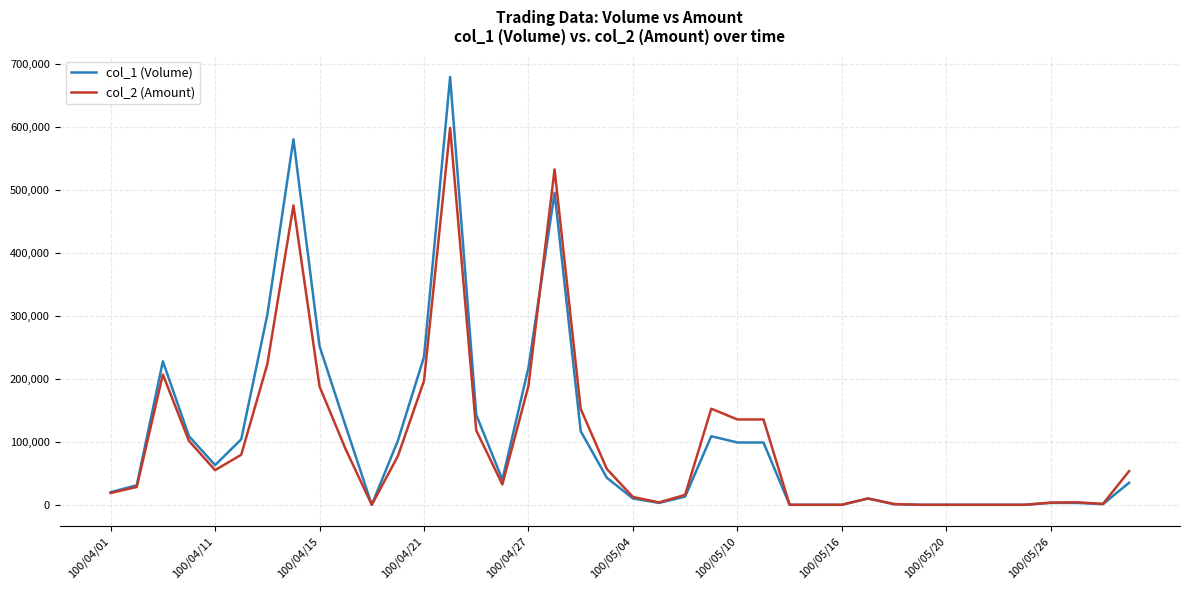

Count the number of categories in the chart.

40